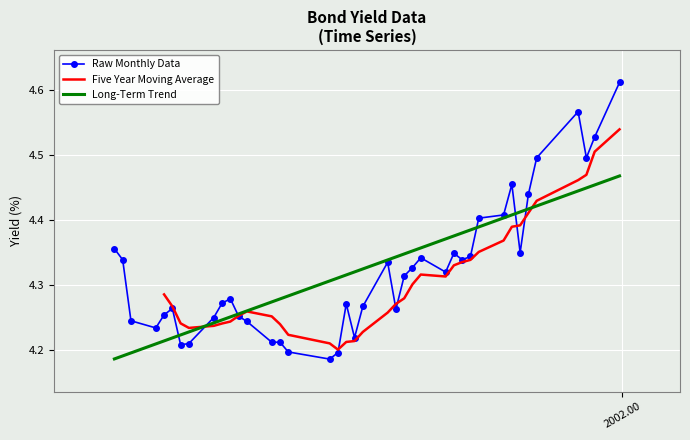

What is the label of the 28th point from the right?

2001-11-16